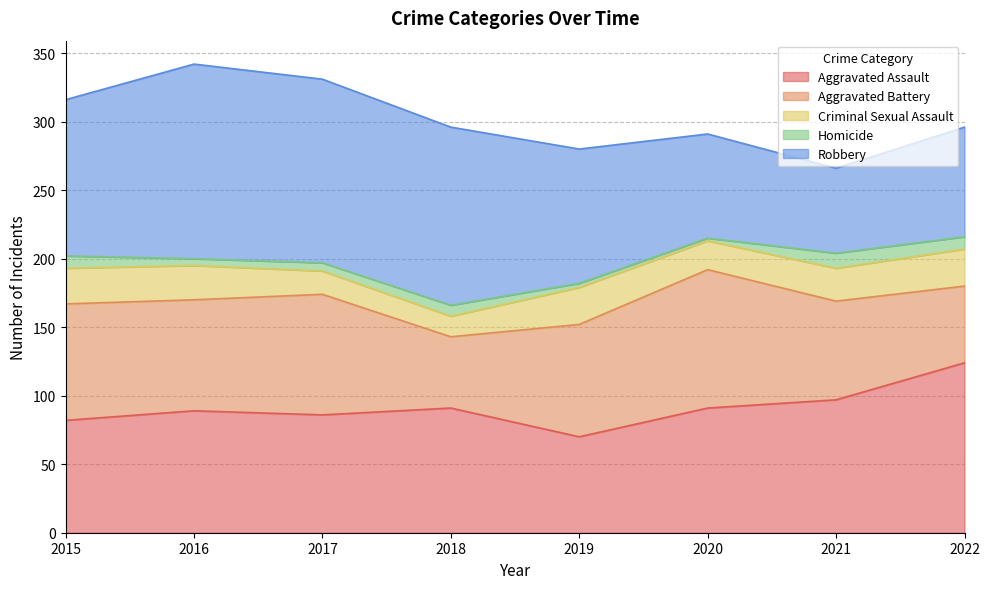

Reading right to left, transcribe all the data shown in this chart.

Aggravated Assault: 124	97	91	70	91	86	89	82
Aggravated Battery: 56	72	101	82	52	88	81	85
Criminal Sexual Assault: 27	24	21	27	15	17	25	26
Homicide: 9	11	2	3	8	6	5	9
Robbery: 80	62	76	98	130	134	142	114